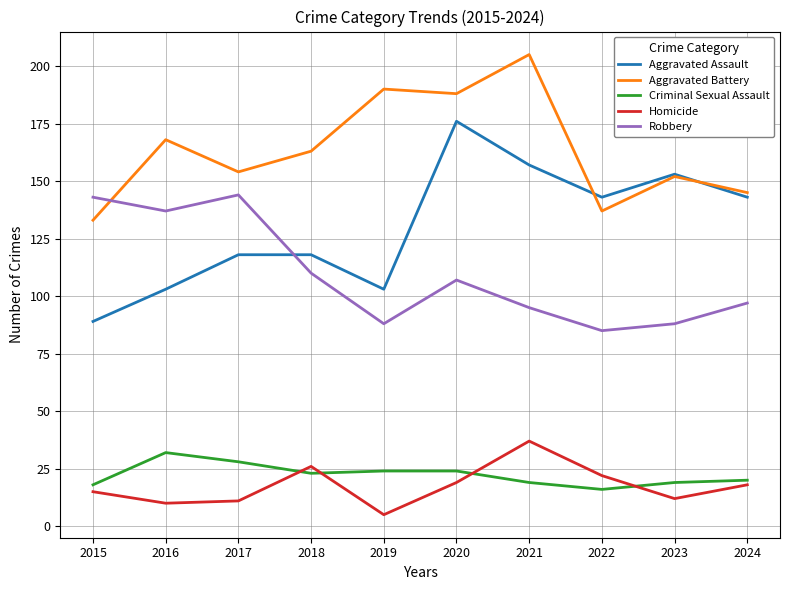

Which series has the largest total across all categories?

Aggravated Battery